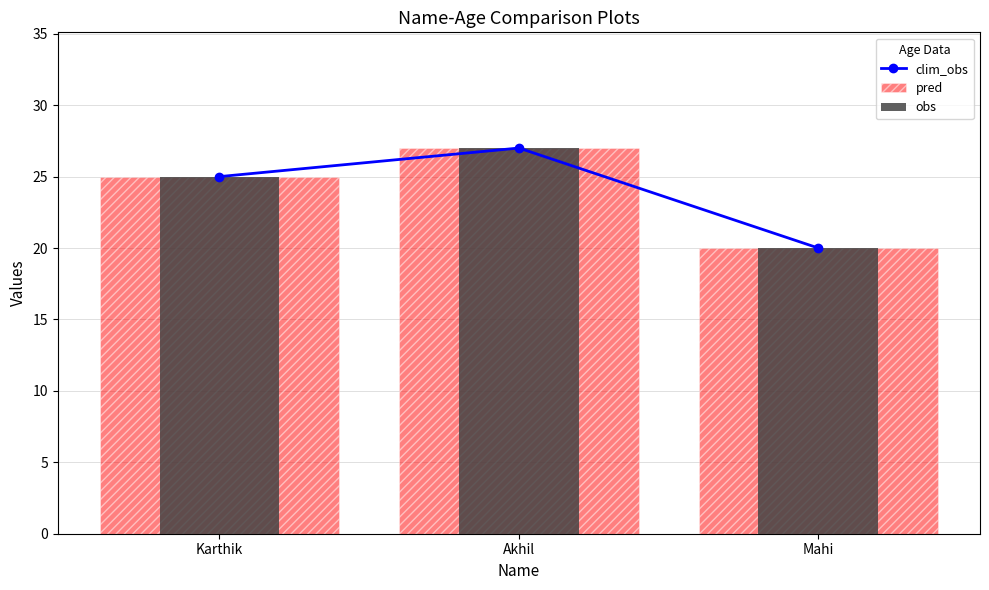

What is the label of the 3rd bar from the right?

Karthik